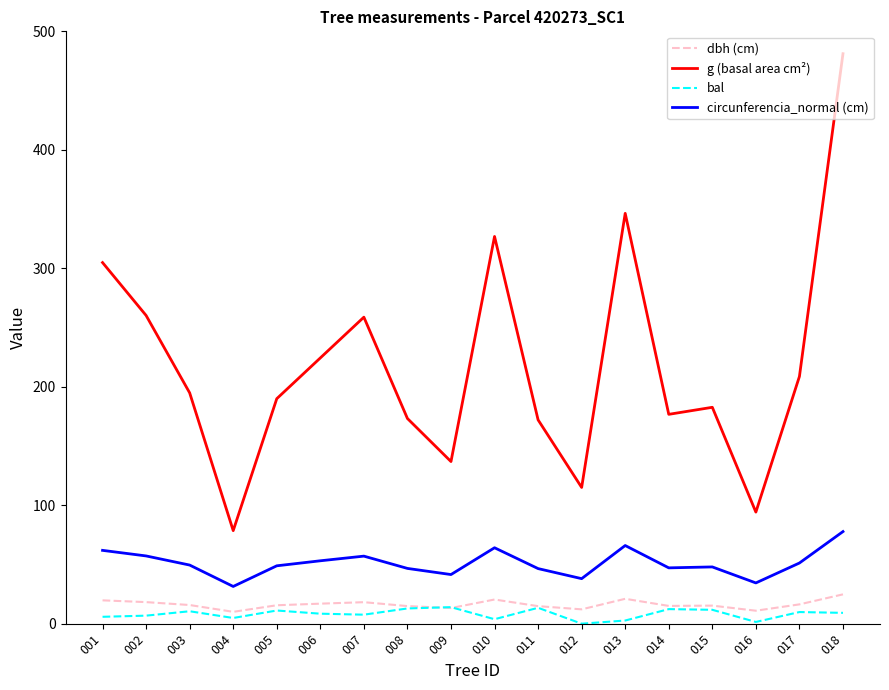

Which series changed the most between 001 and 017?

g (basal area cm²)